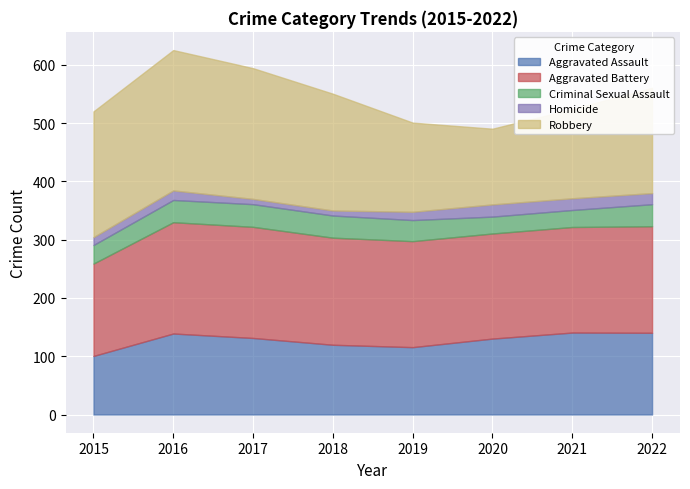

What is the difference between the Aggravated Battery values at 2019 and 2017?

9